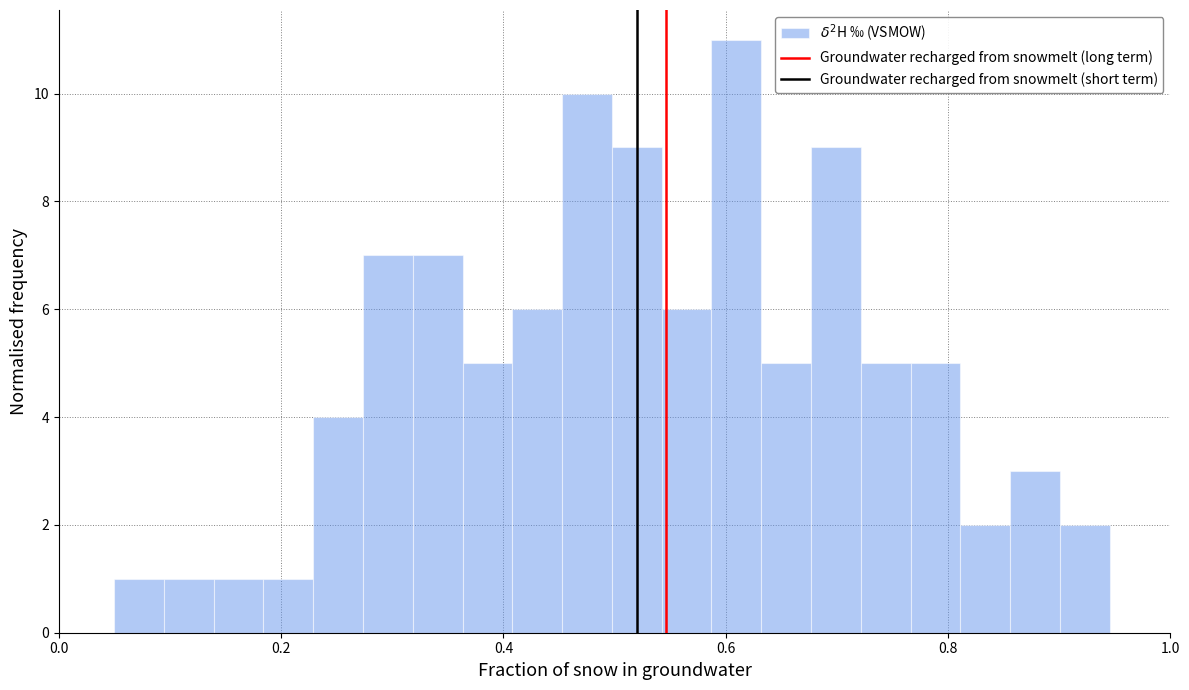

Read against the x-axis, roughly where is the centre of the tallest bar?

0.60